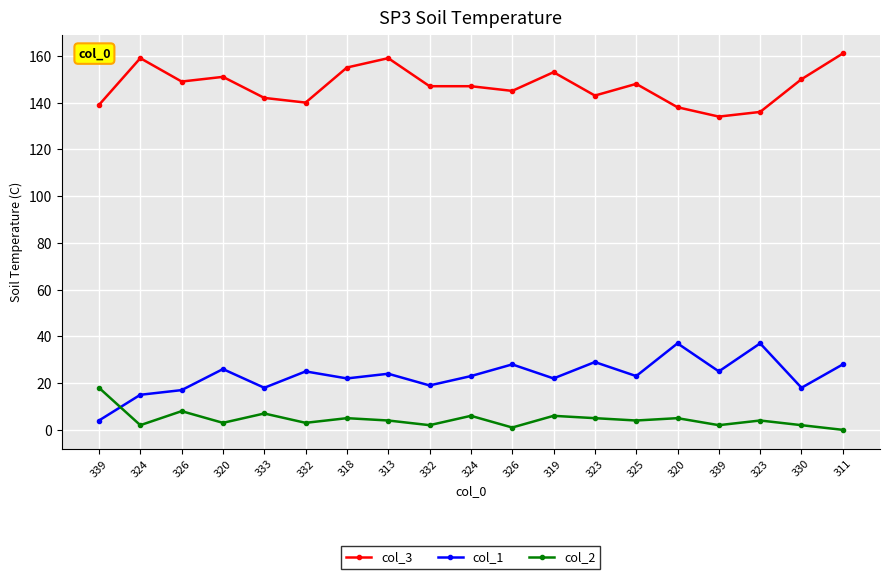

Which category has the highest value in the col_1 series?

320